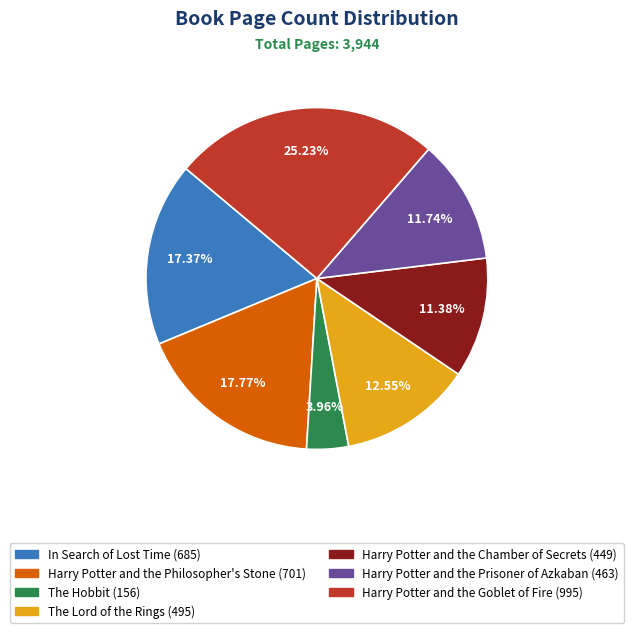

Which slice is the smallest?

The Hobbit